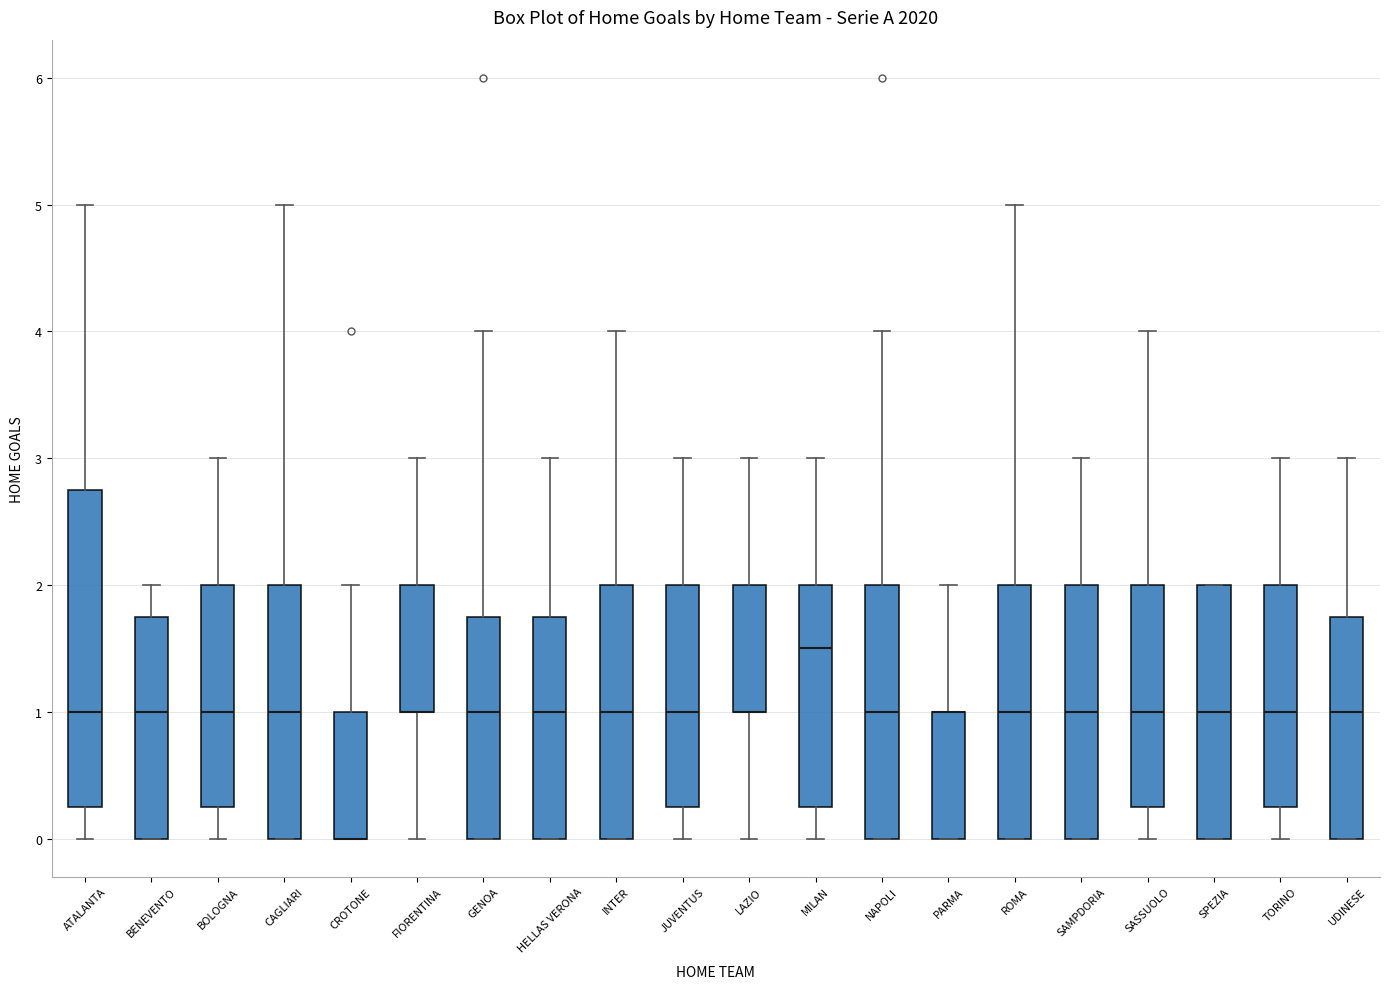

Where does the median line of the box for ROMA sit on the y-axis? The values are not printed on the chart, so give them approximately, as read against the axis.

1.0